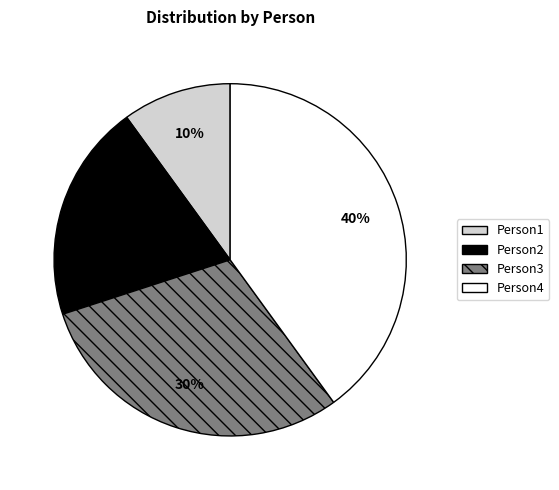

Which slice is the smallest?

Person1